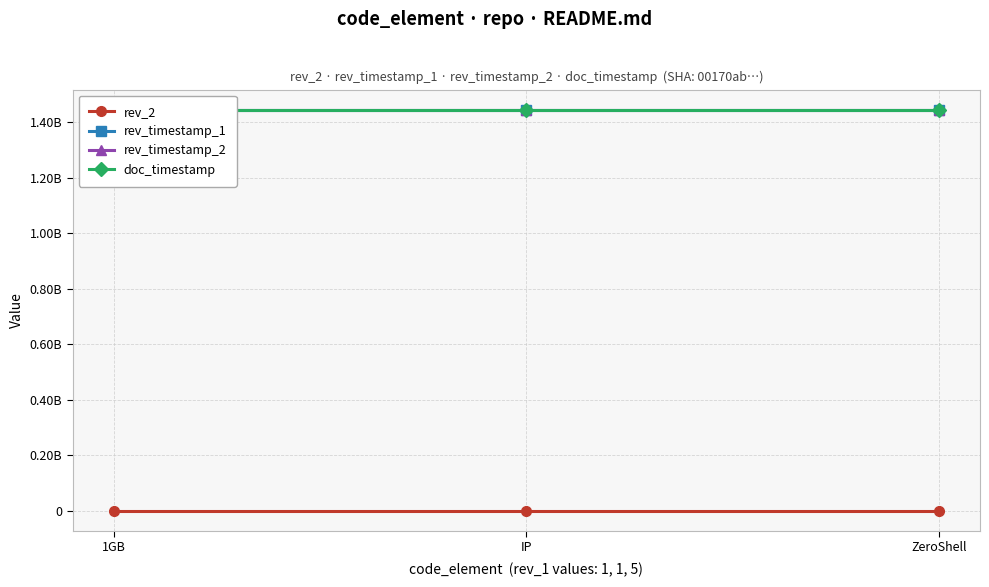

What is the spread (max minus min) of values at ZeroShell?

1445626076